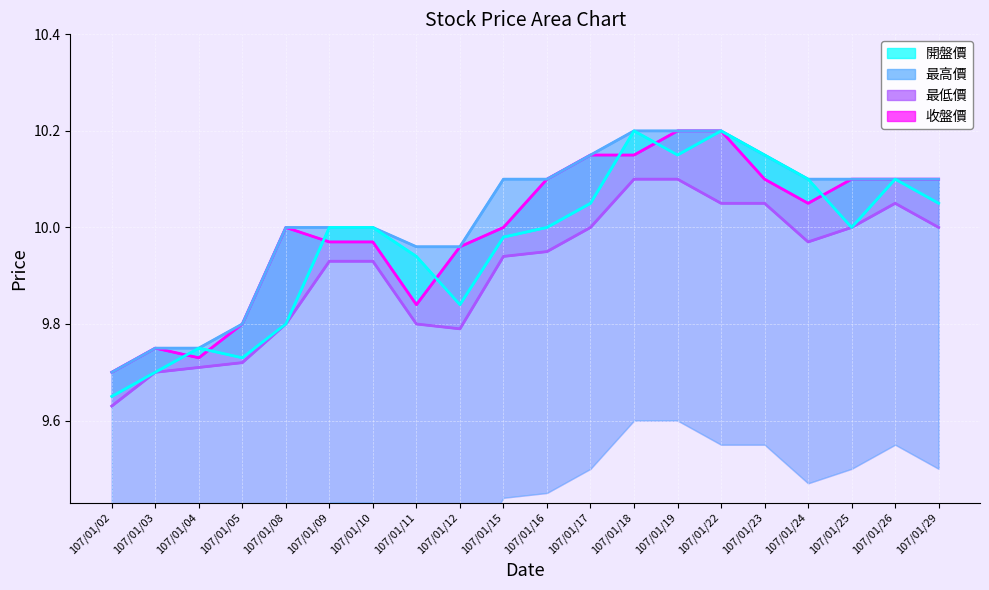

What is the approximate value of 開盤價 at 107/01/19?

10.2